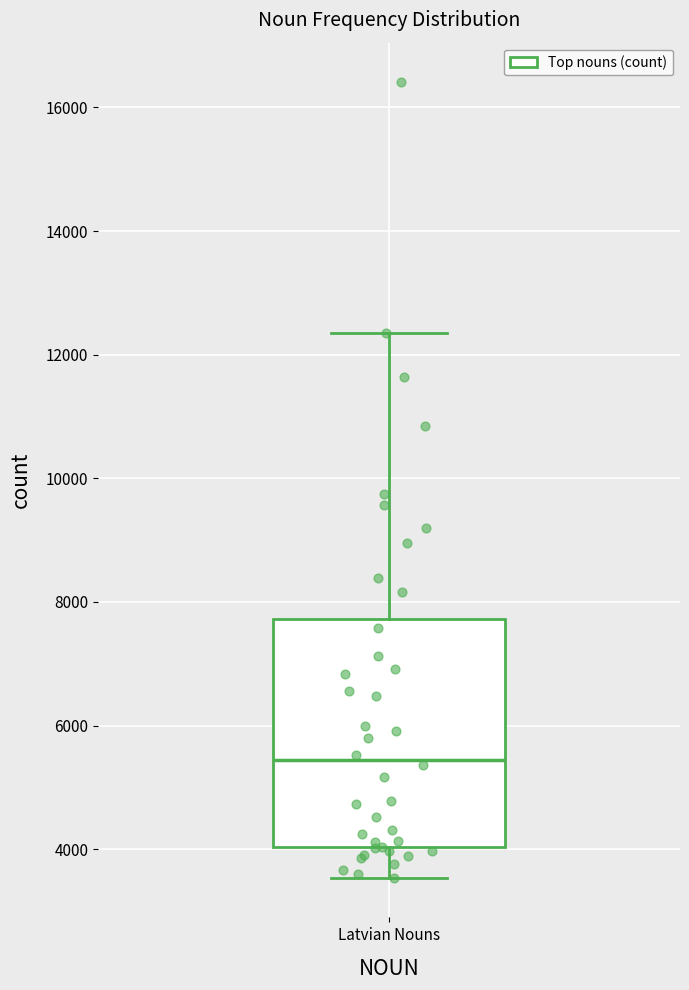

Transcribe this box plot: give where the median line is, the range the box spans, and where the two whiskers end, as read against the y-axis. The values are not printed on the chart, so give them approximately, as read against the axis.

median 5400, box 4000 to 7800, whiskers 3600 to 12400